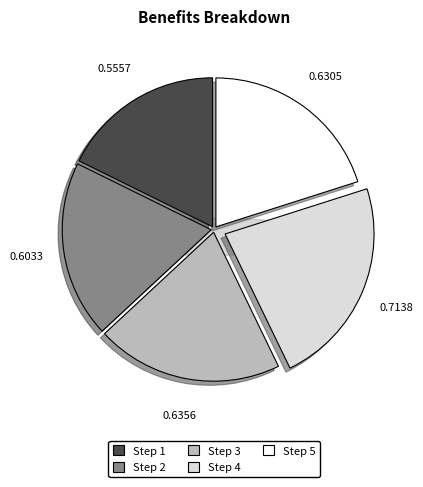

Combined, what portion of the pie is 4 and 2?

42.0%